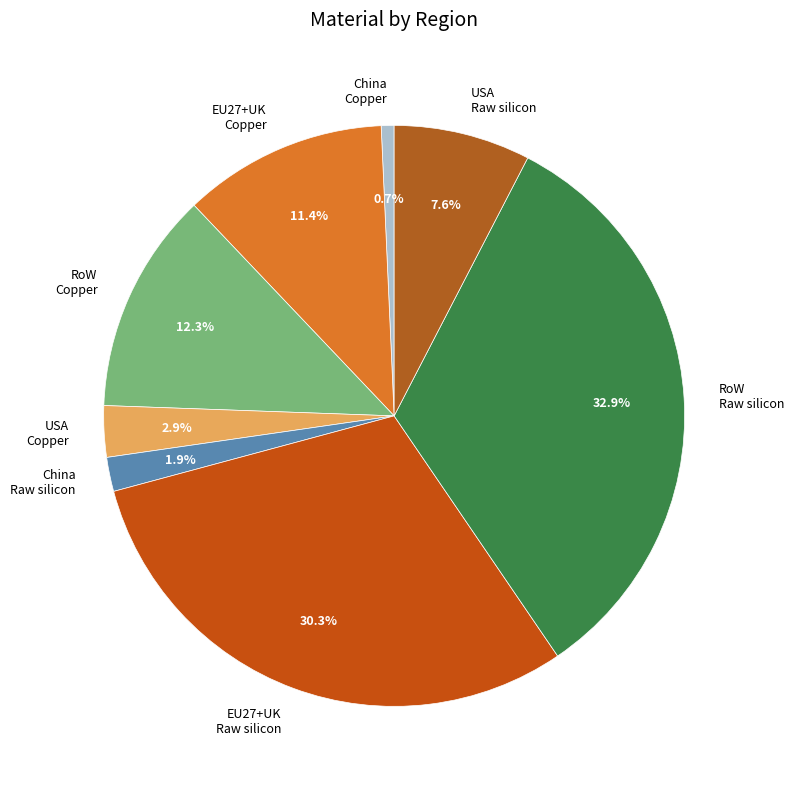

Which has a higher value, EU27+UK Raw silicon or EU27+UK Copper?

EU27+UK Raw silicon